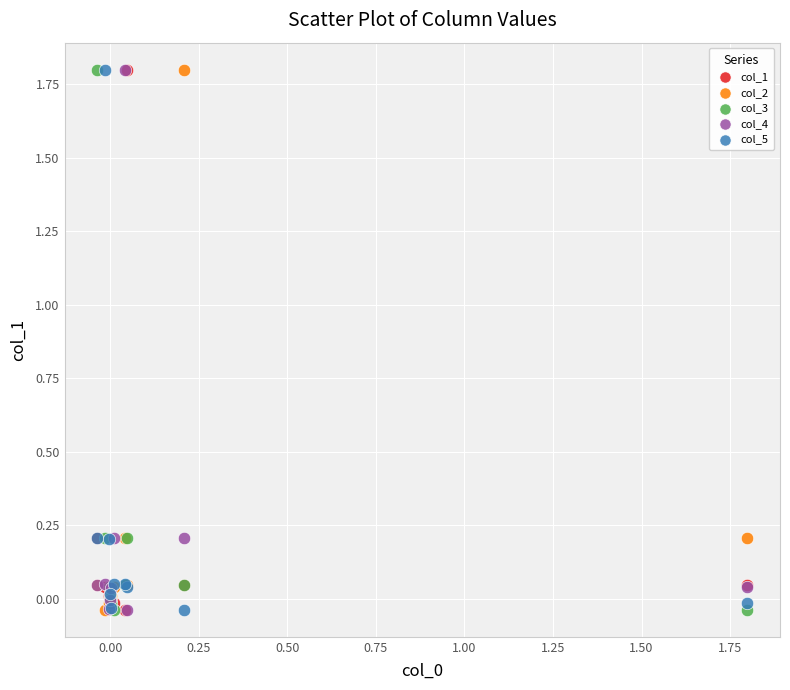

What are all the series names shown in the legend?

col_1, col_2, col_3, col_4, col_5